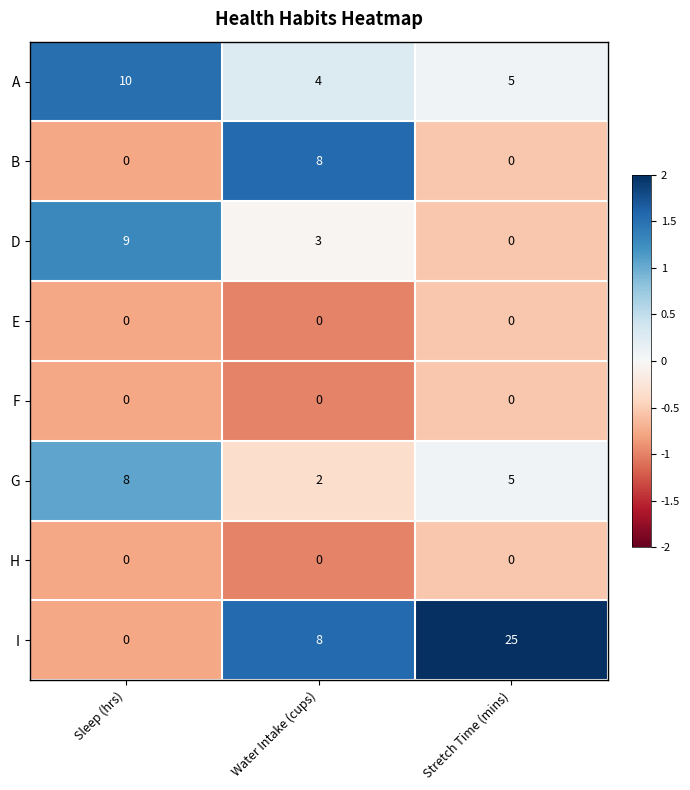

Read the G value at Stretch Time (mins).

5